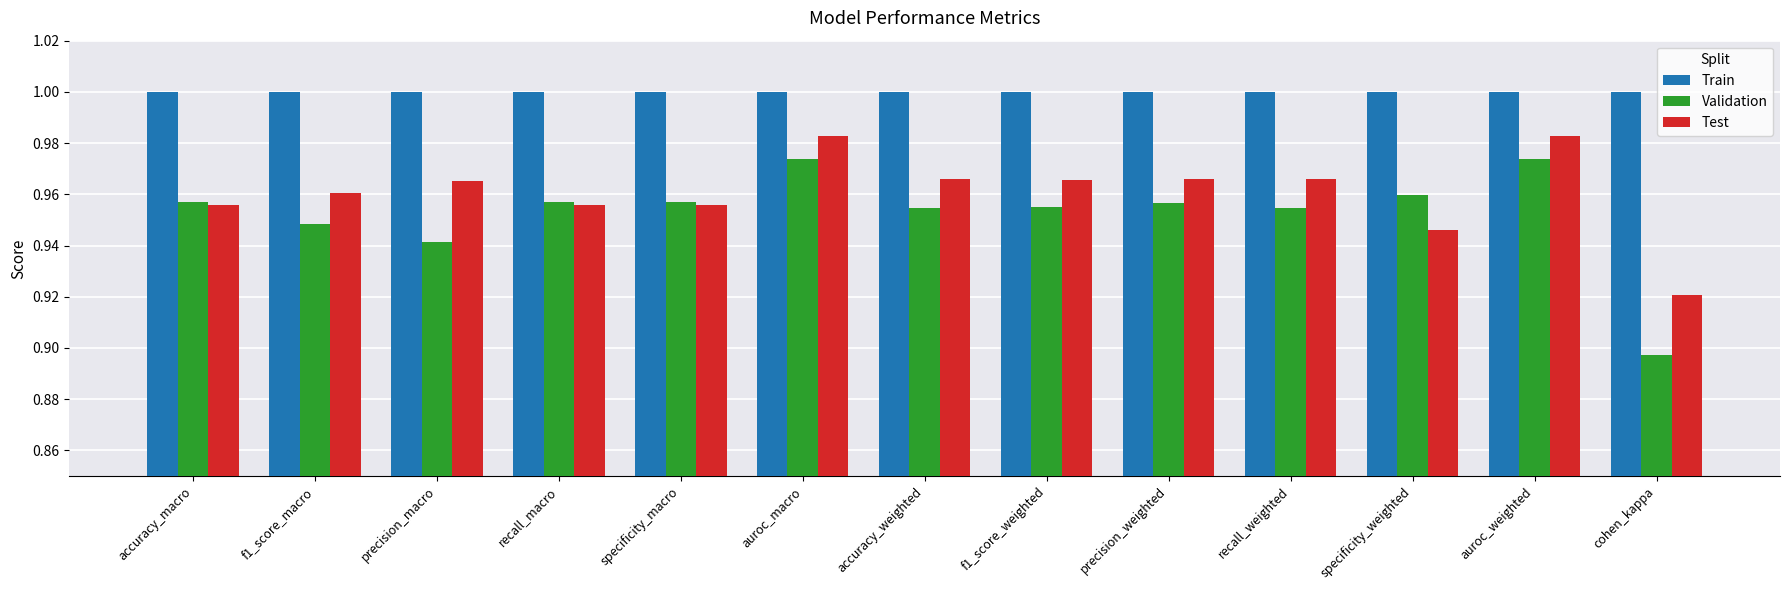

How many bars are there in total?

39